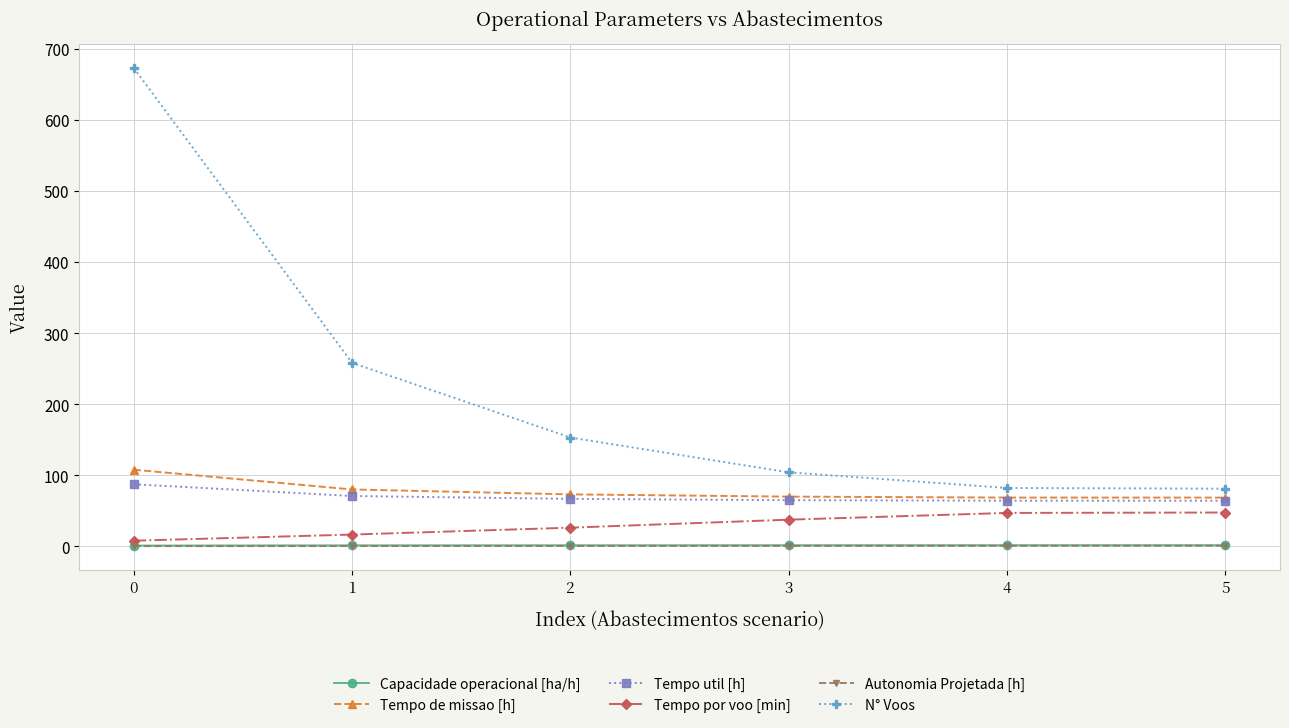

What is the approximate value of Tempo por voo [min] at 0?

7.8